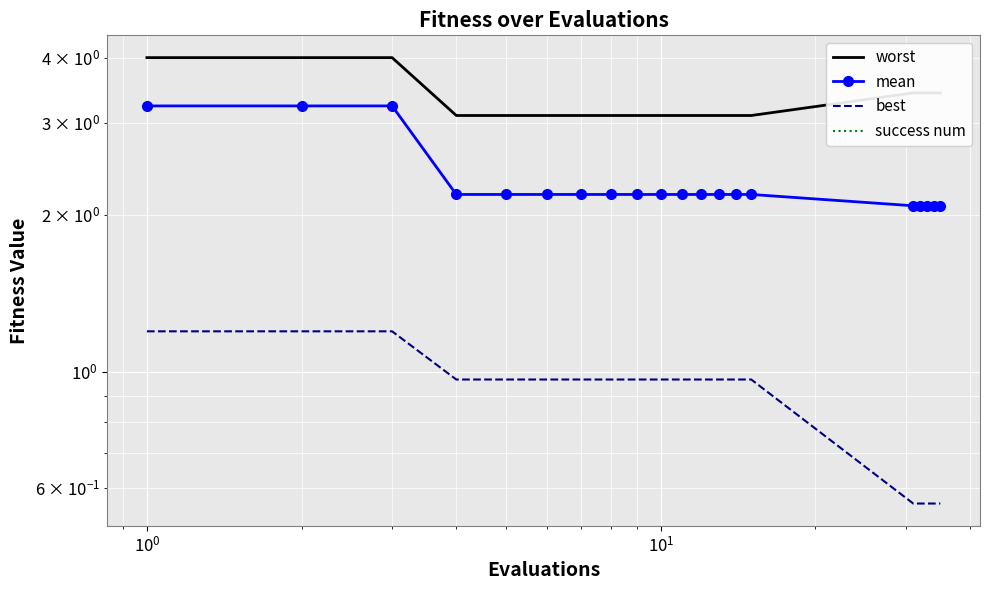

The value of worst at 9 is 3.1. True or false?

True